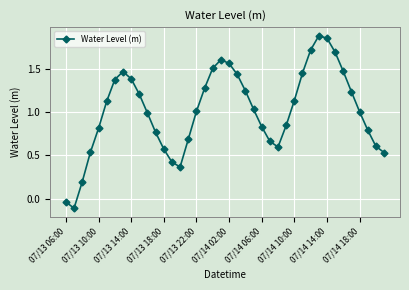

What is the difference between the maximum and minimum values?

2.0